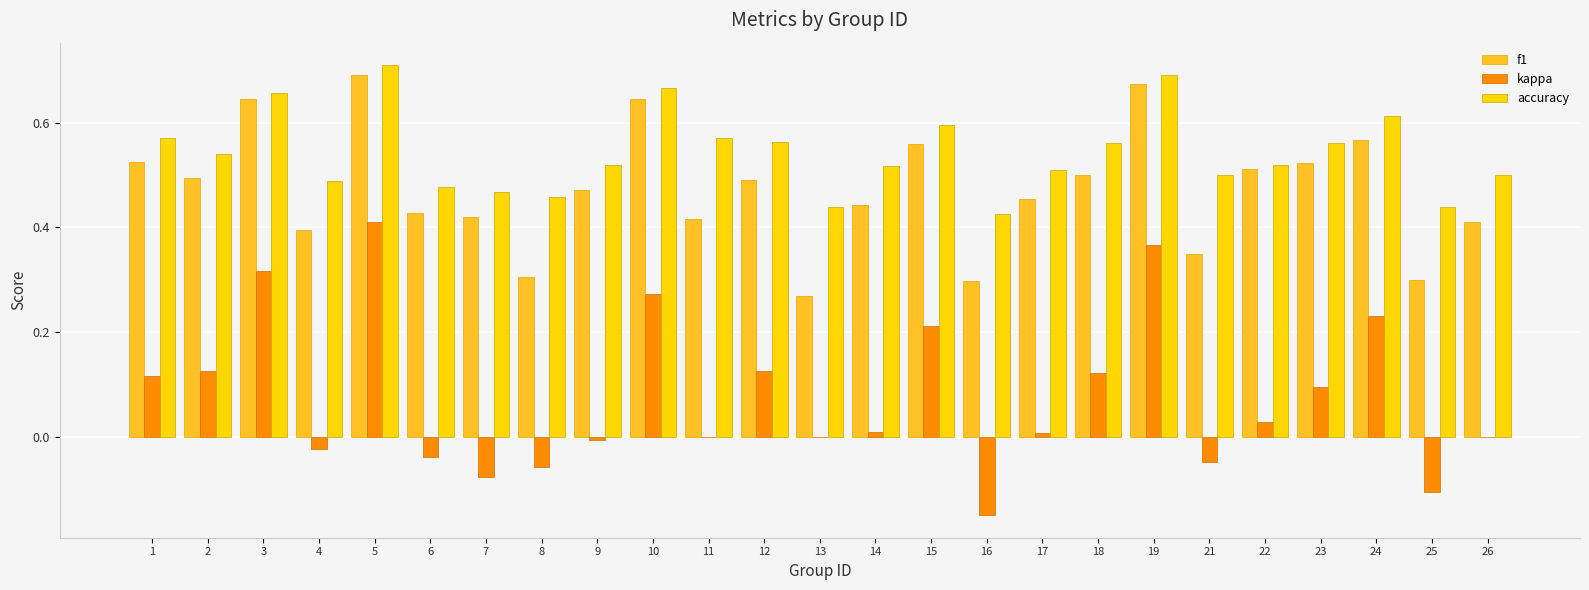

Between 1 and 15, which series saw the biggest shift?

kappa